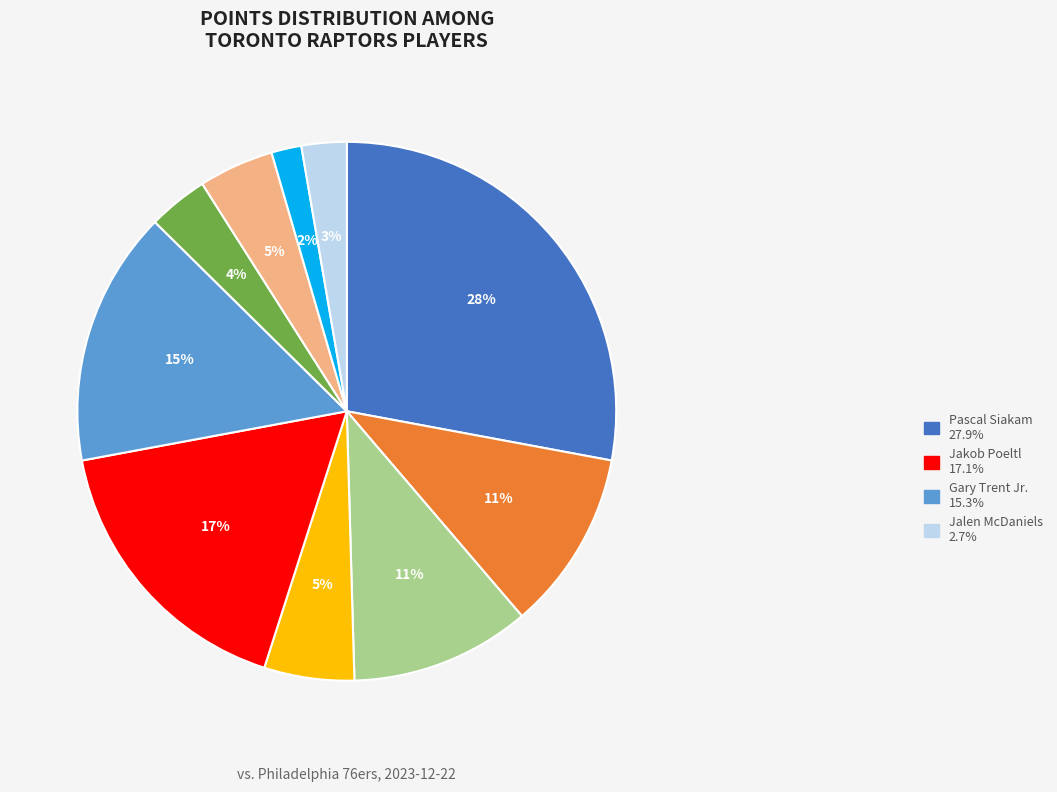

To the nearest percent, what is the difference between the largest and smallest slice percentages?

26%